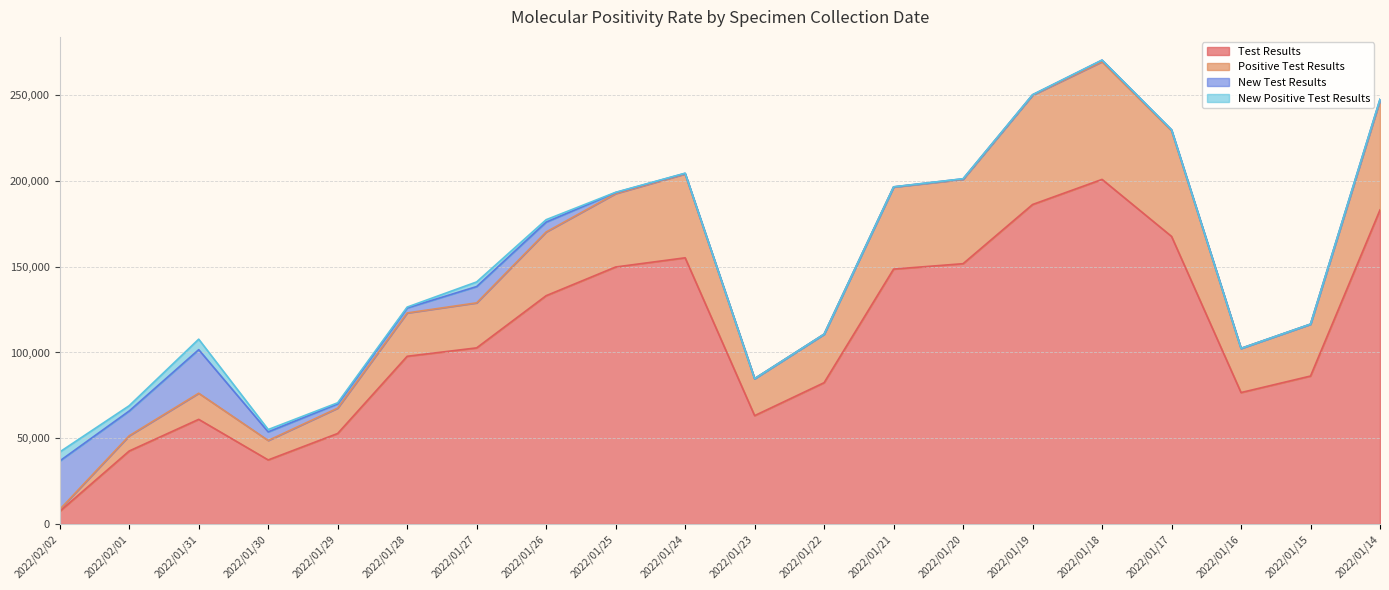

Does the chart display data point markers on the line(s)?

No